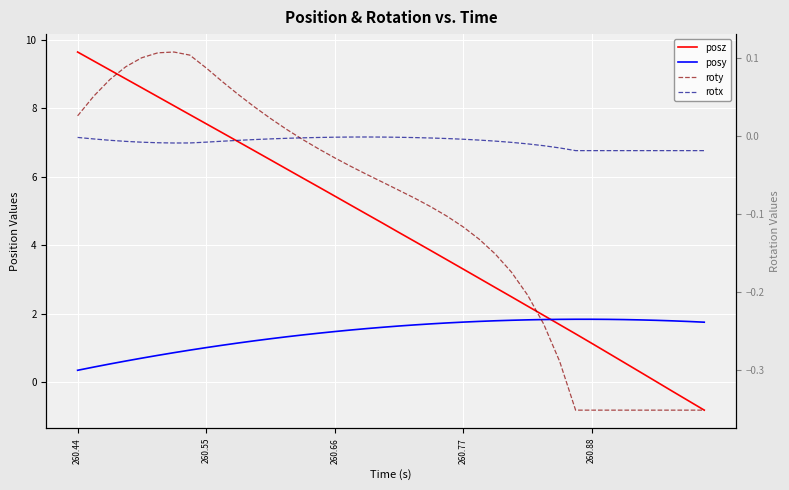

The roty series shows -0.1 at 260.66. True or false?

False